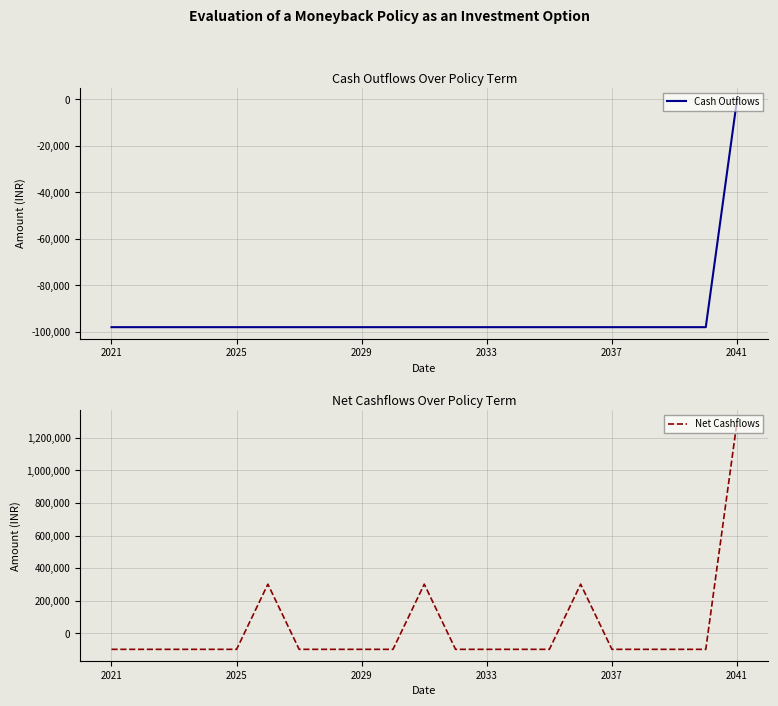

True or false: Net Cashflows and Cash Outflows cross at least once.

False